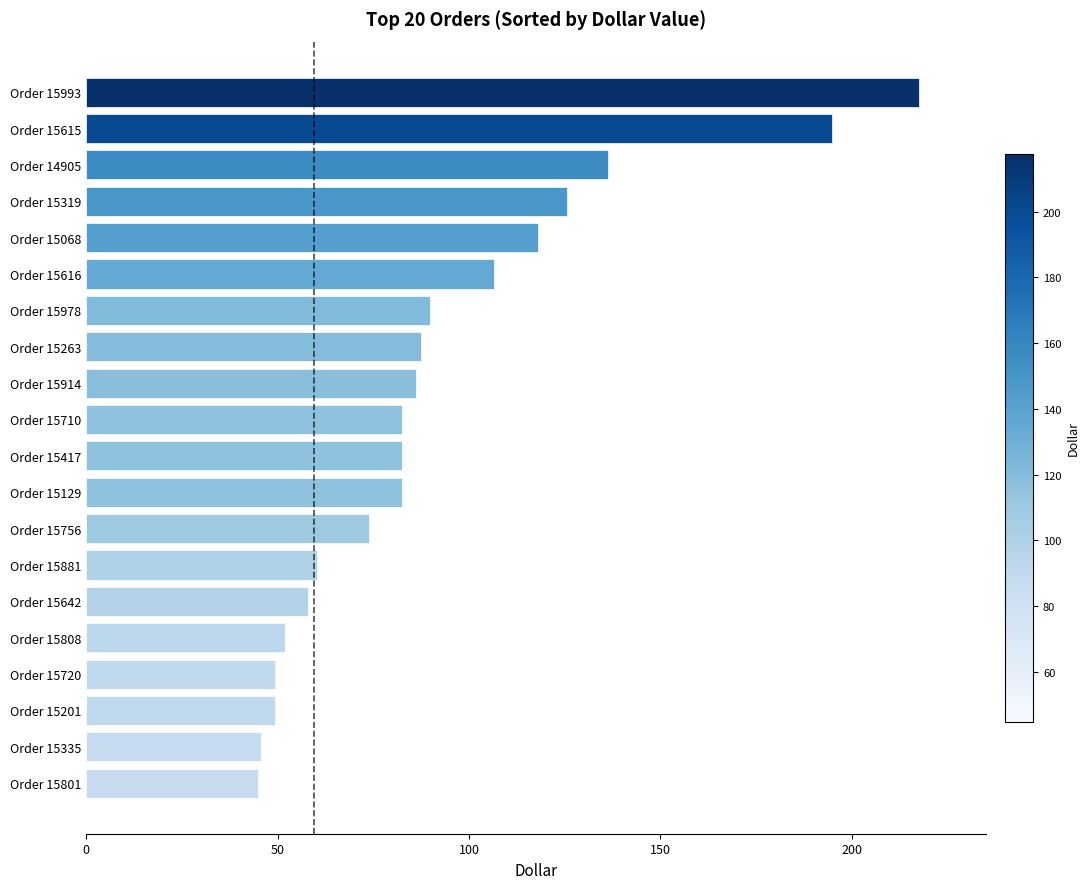

What is the smallest value displayed?

44.9